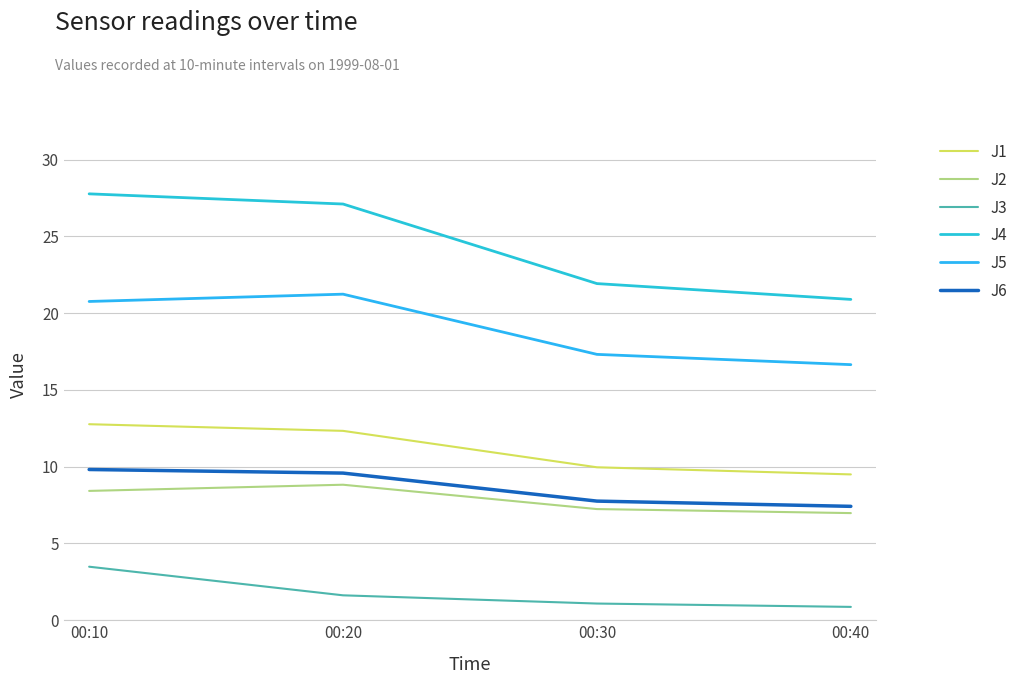

True or false: J3 and J1 cross at least once.

False